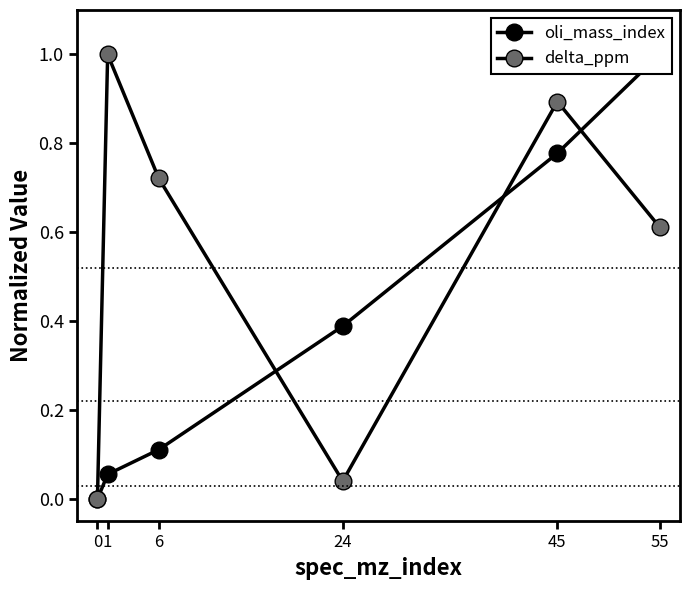

Which series has the largest range (max minus min)?

oli_mass_index